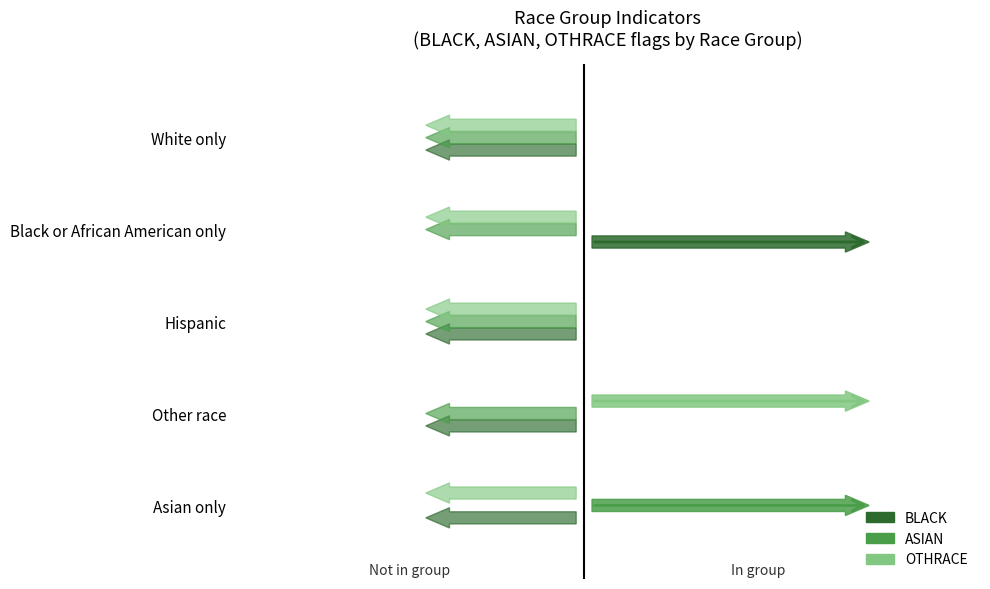

True or false: ASIAN has a value of 2 at Asian only.

False